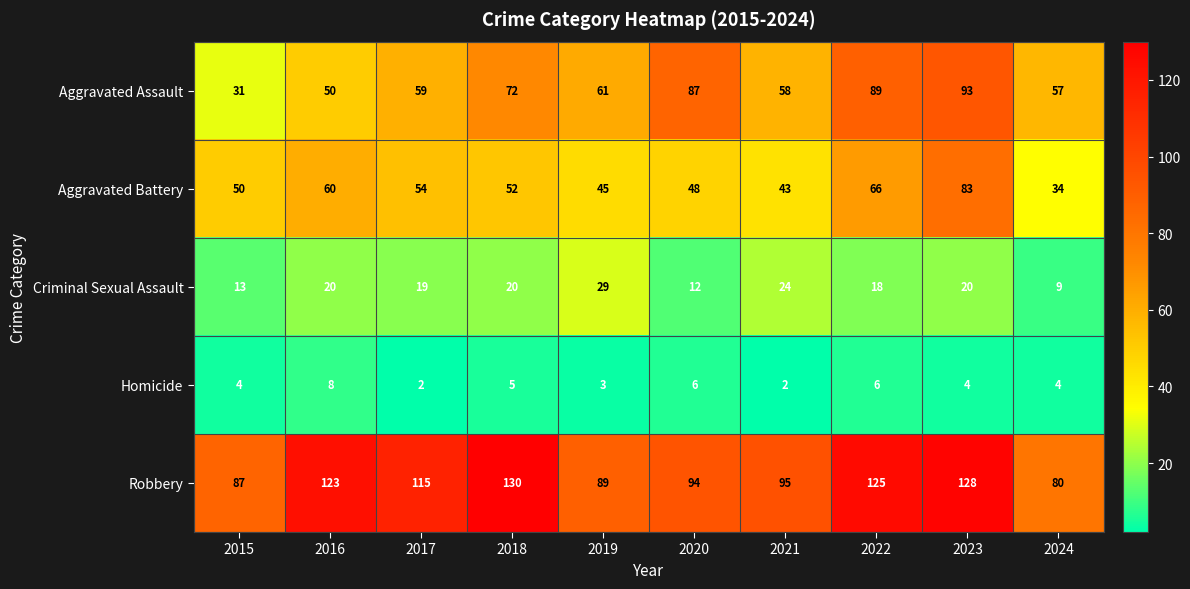

Which label corresponds to the largest value in the chart?

2018